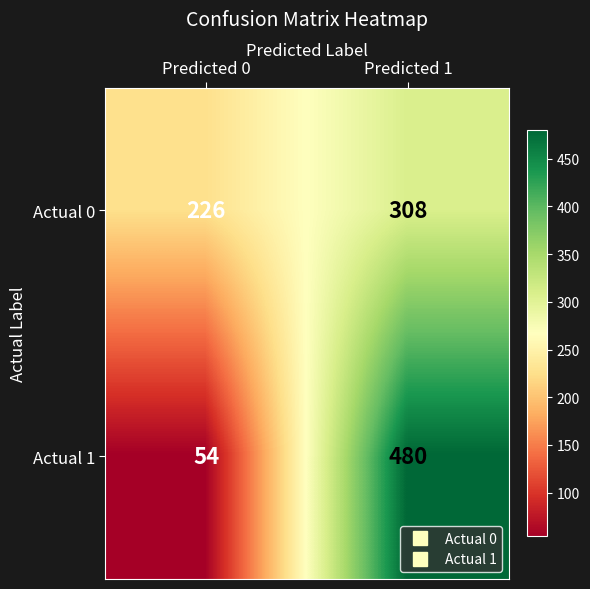

Where is Actual 0 nearest to the value 267?

Predicted 0